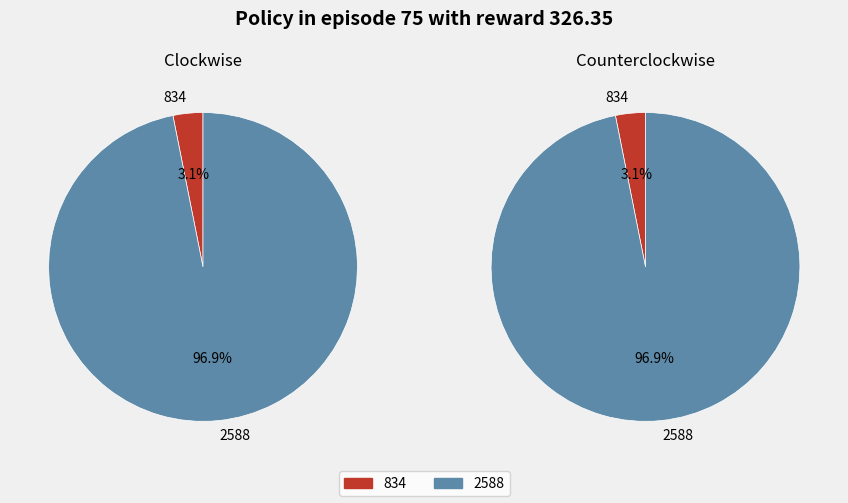

To the nearest percent, what is the combined percentage of 834 and 2588?

100%